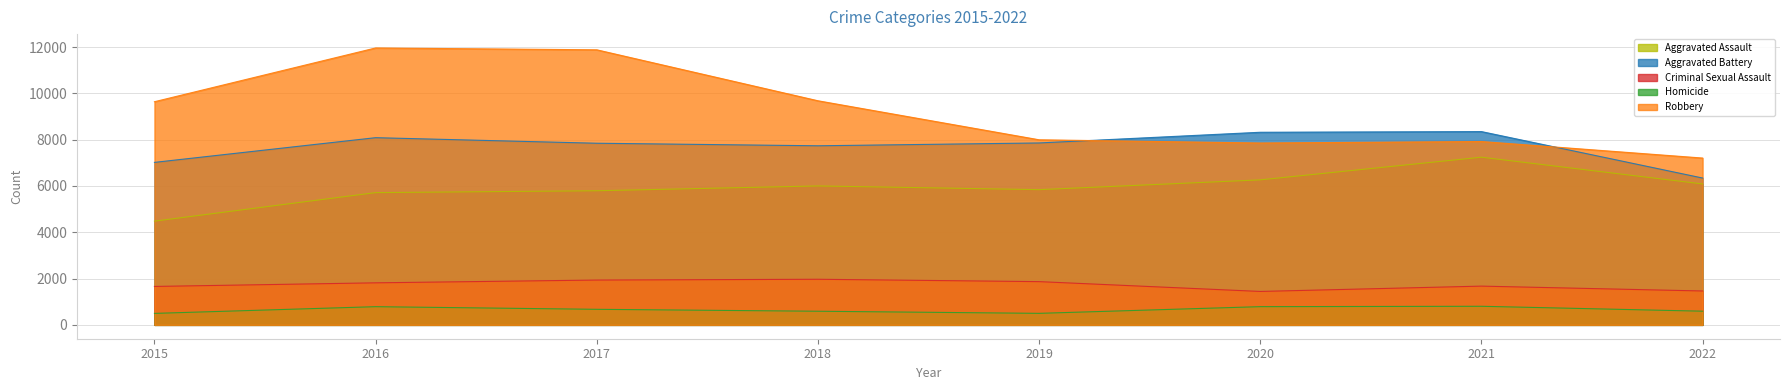

What is the difference between the highest and lowest values at 2020?

7532